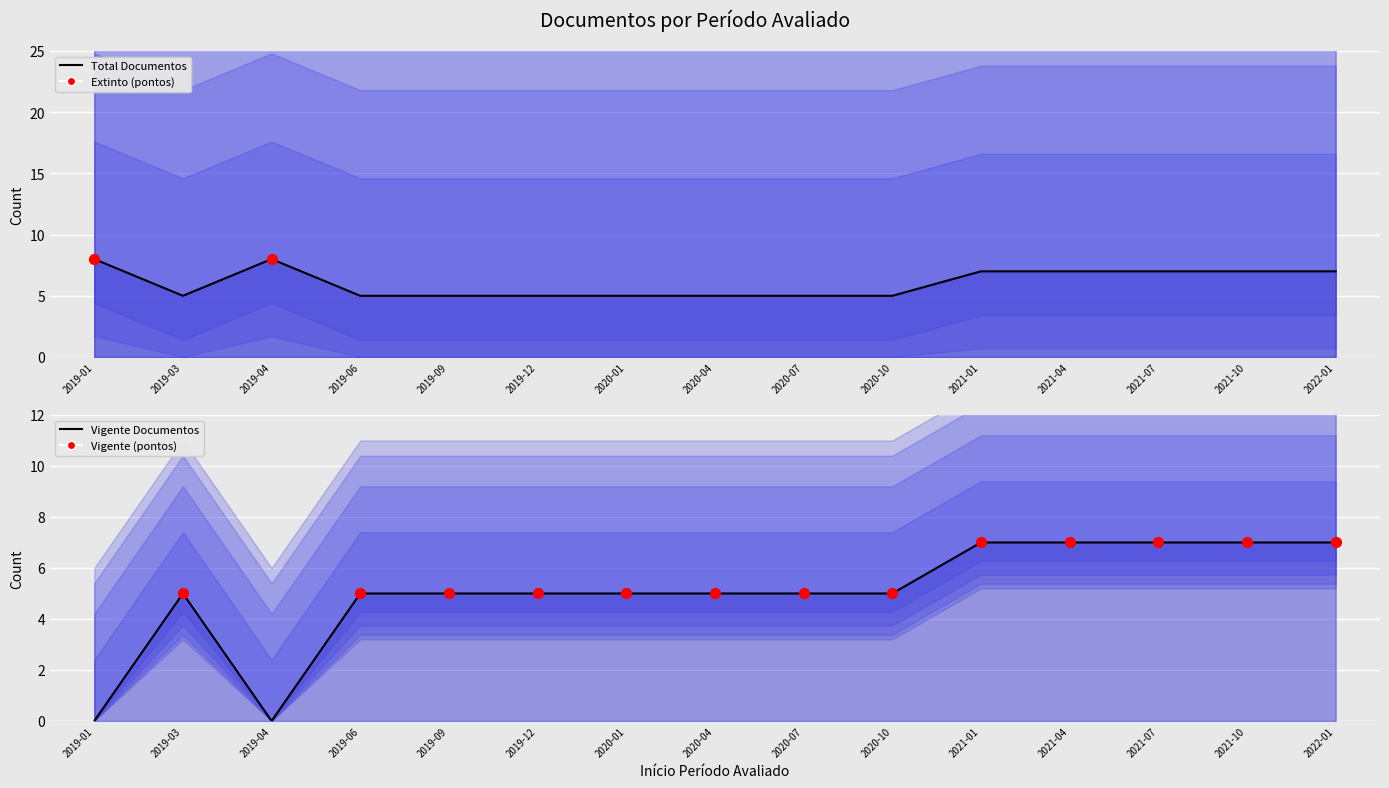

What are all the series names shown in the legend?

Extinto, Vigente